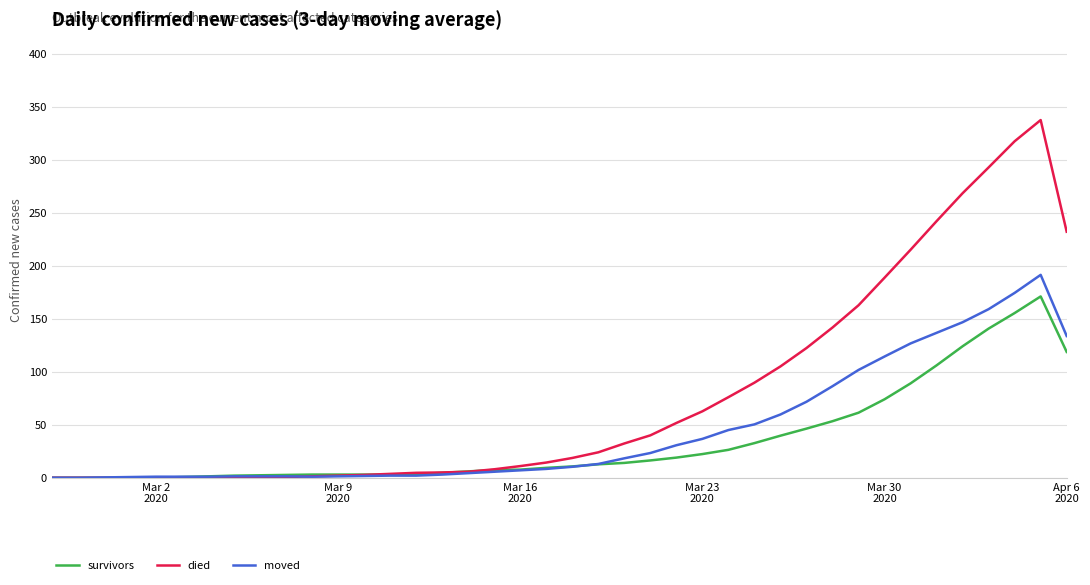

Rank the series by their maximum value, from lowest to highest.

survivors, moved, died